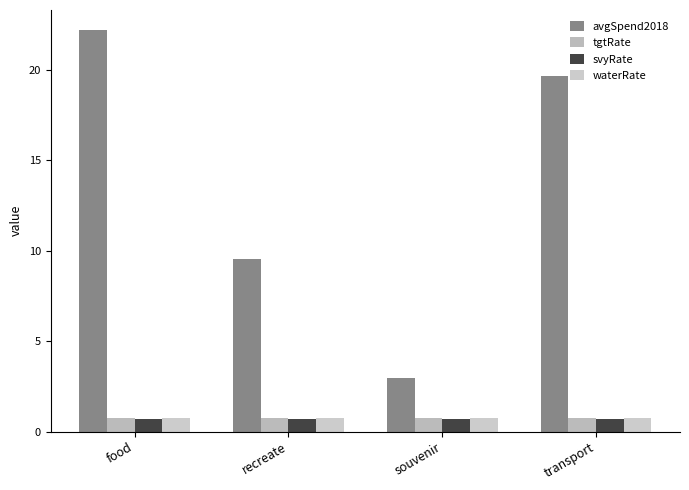

What is the average value of the tgtRate series?

0.8